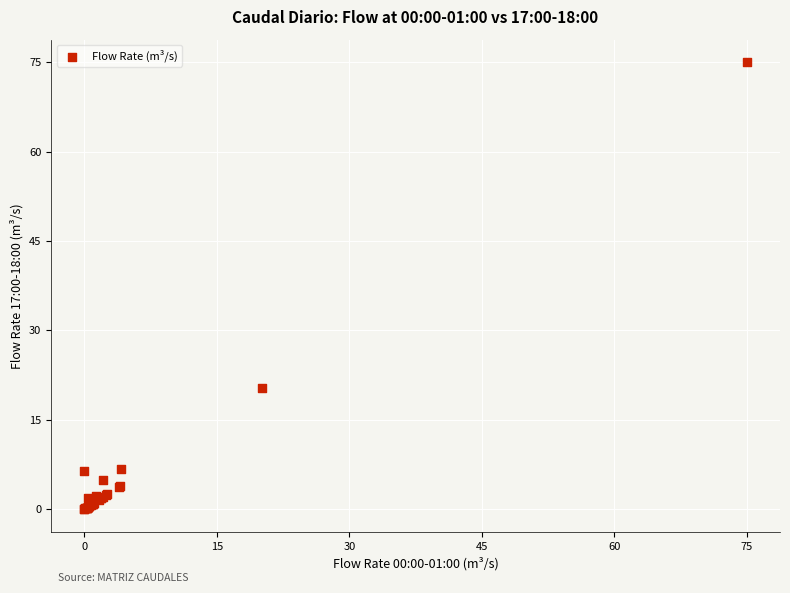

What Y value in the scatter plot is closest to 37?

20.3